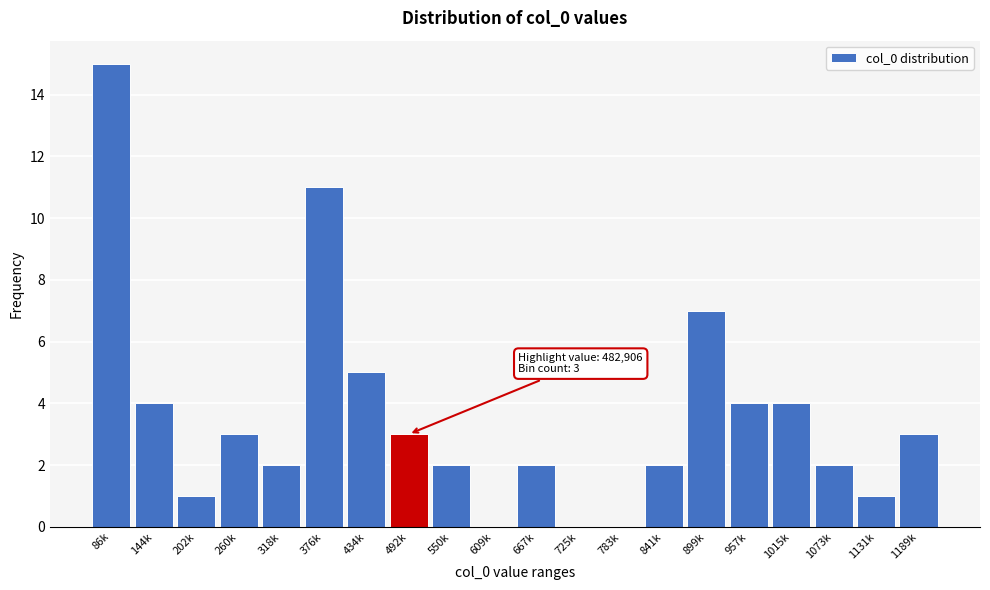

Reading left to right, transcribe all the data shown in this chart.

86k=15	144k=4	202k=1	260k=3	318k=2	376k=11	434k=5	492k=3	550k=2	609k=0	667k=2	725k=0	783k=0	841k=2	899k=7	957k=4	1015k=4	1073k=2	1131k=1	1189k=3